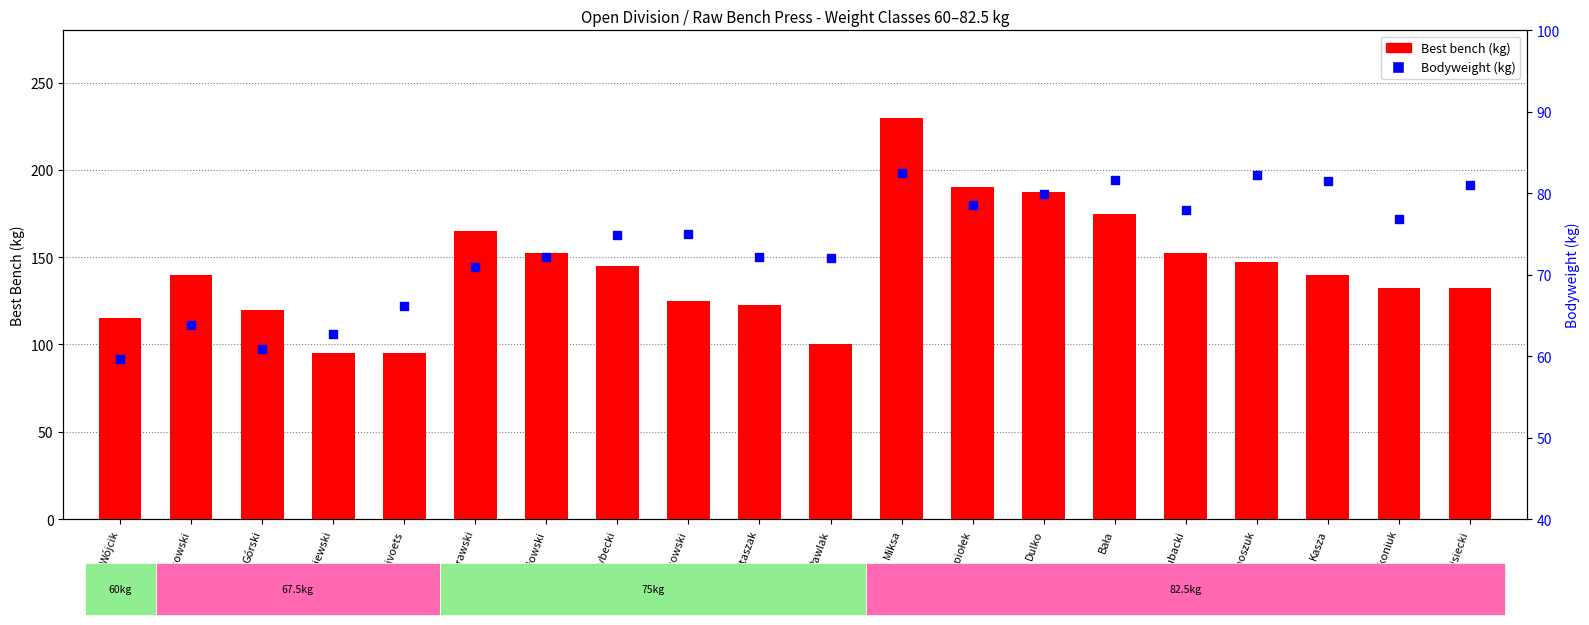

What are all the series names shown in the legend?

Best bench (kg), Bodyweight (kg)